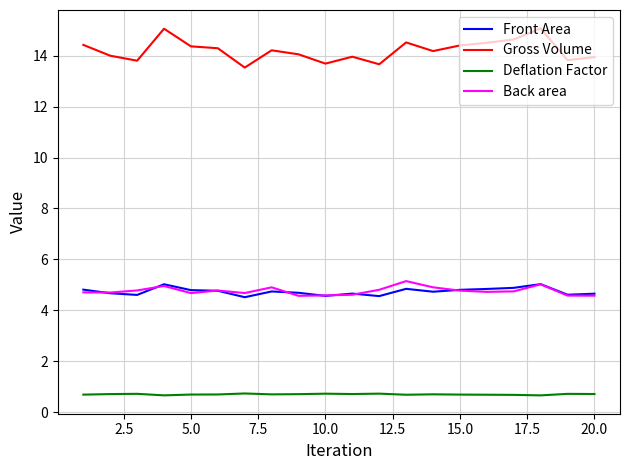

Which series has the largest total across all categories?

Gross Volume